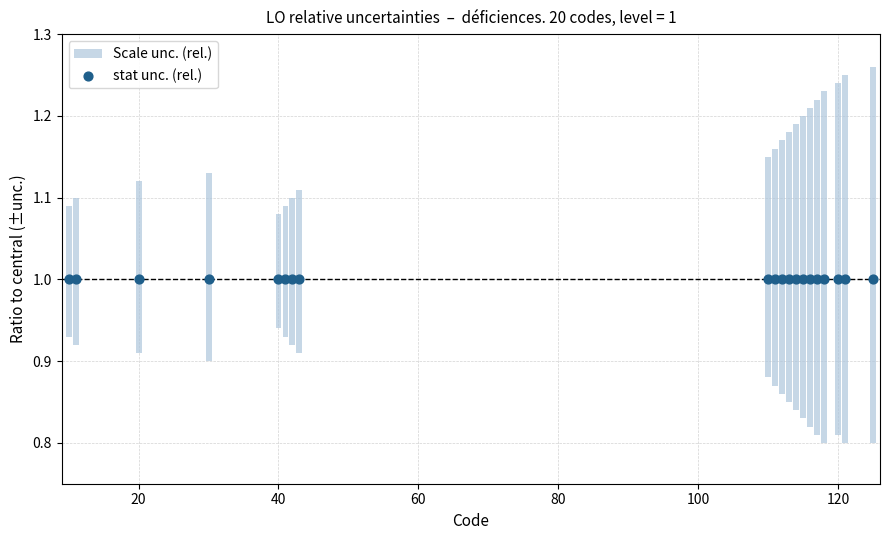

At how many categories does at least one series exceed 0?

20